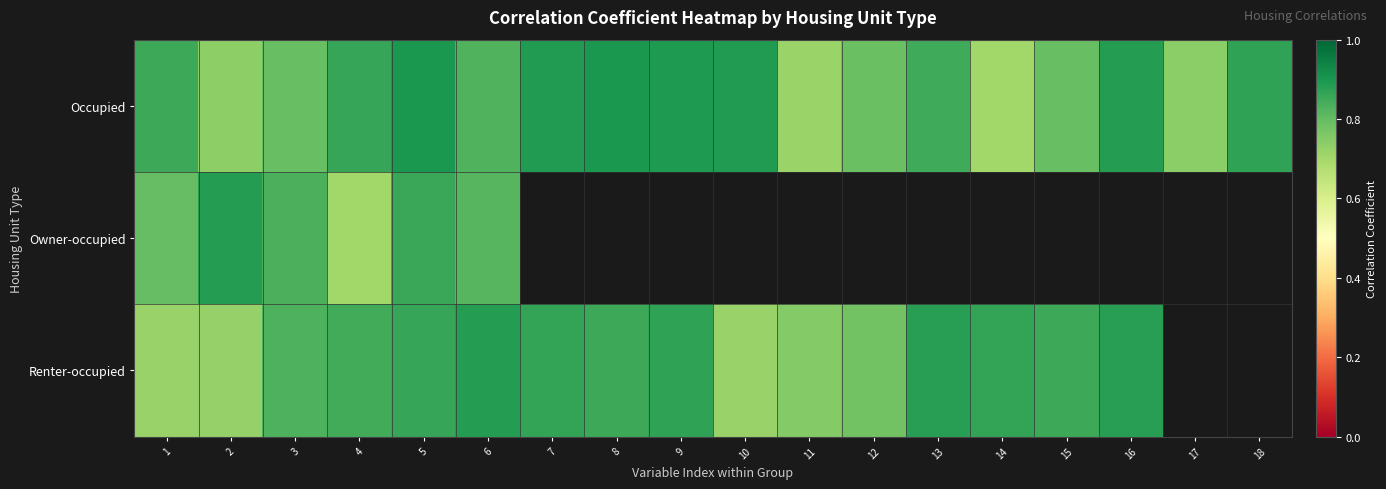

What is the difference between the Occupied values at 11 and 12?

0.1